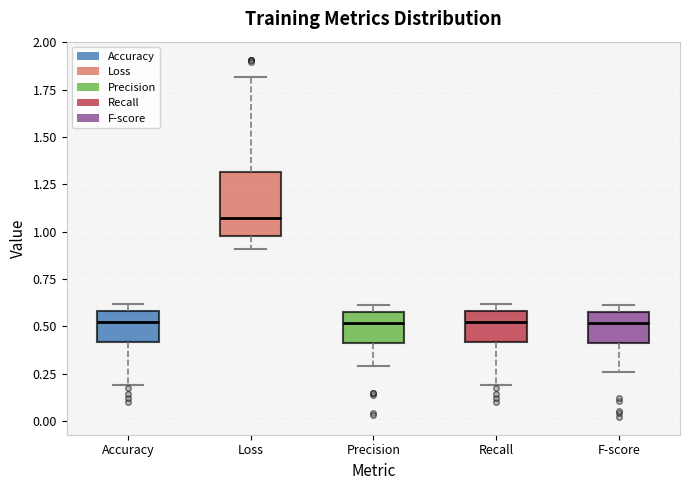

Which box's median line is the highest?

Loss